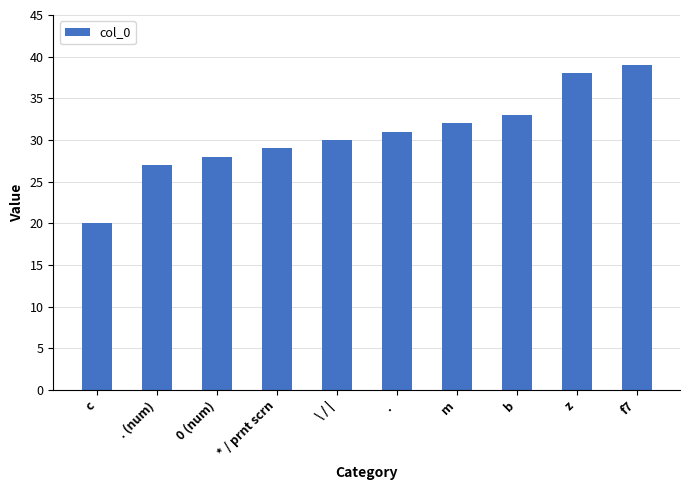

True or false: the data shows 33 at b.

True